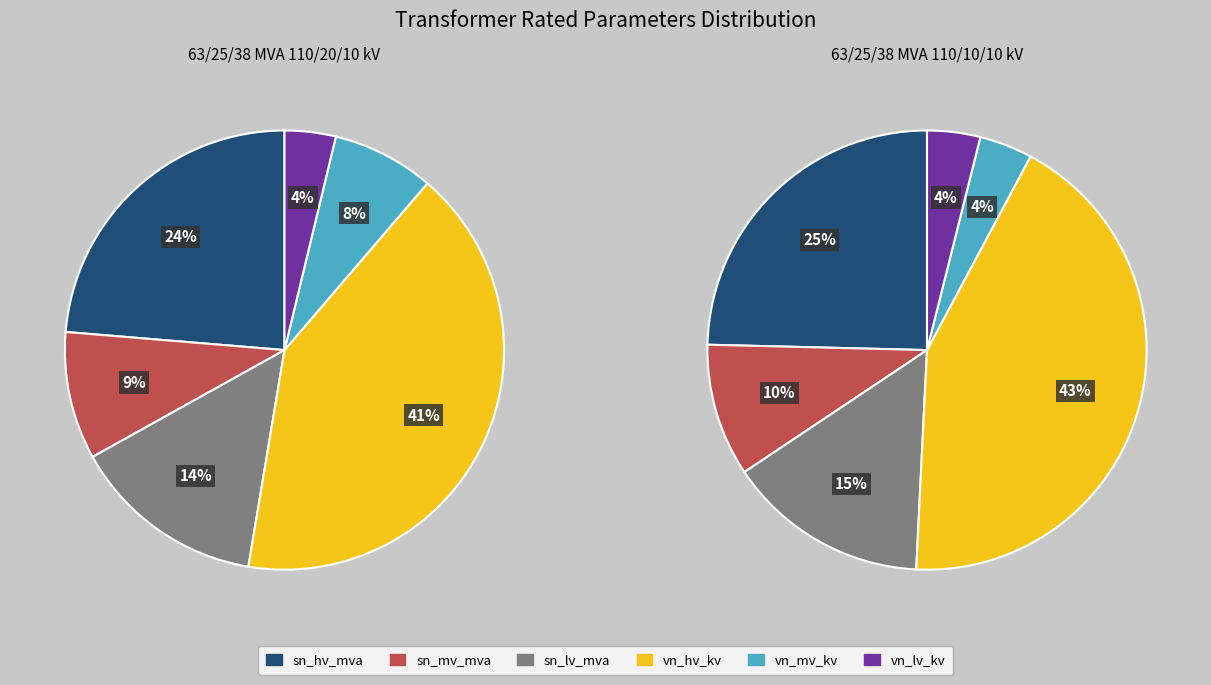

What portion of the pie excludes sn_hv_mva?

76.3%